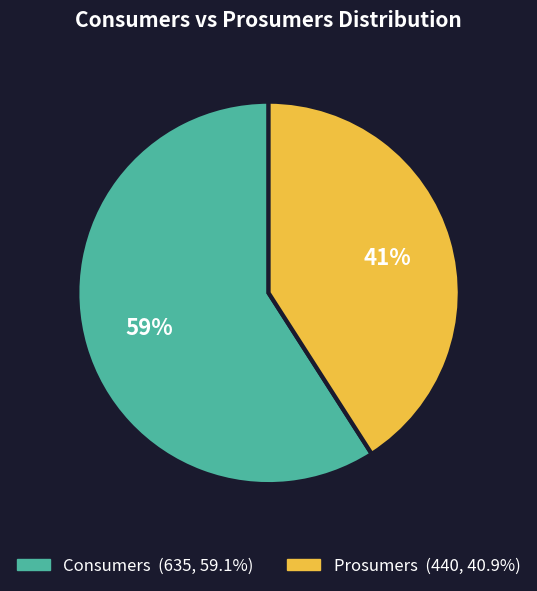

How many slices are in this pie chart?

2